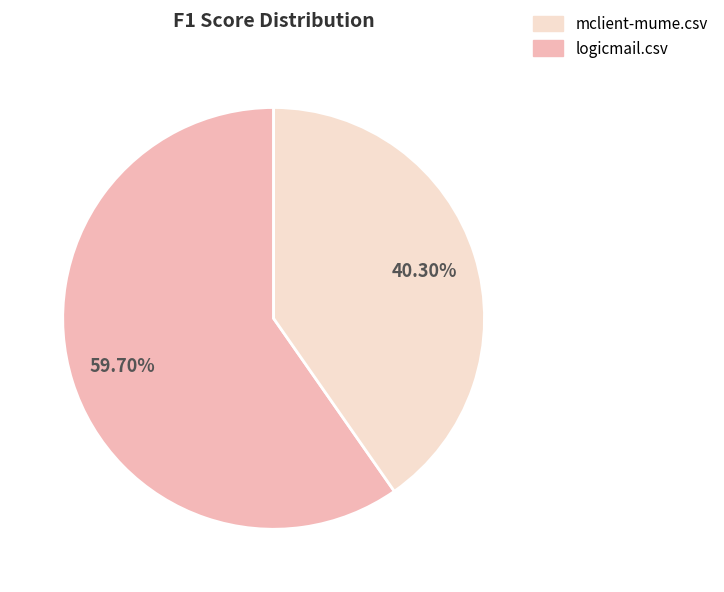

How many slices are in this pie chart?

2